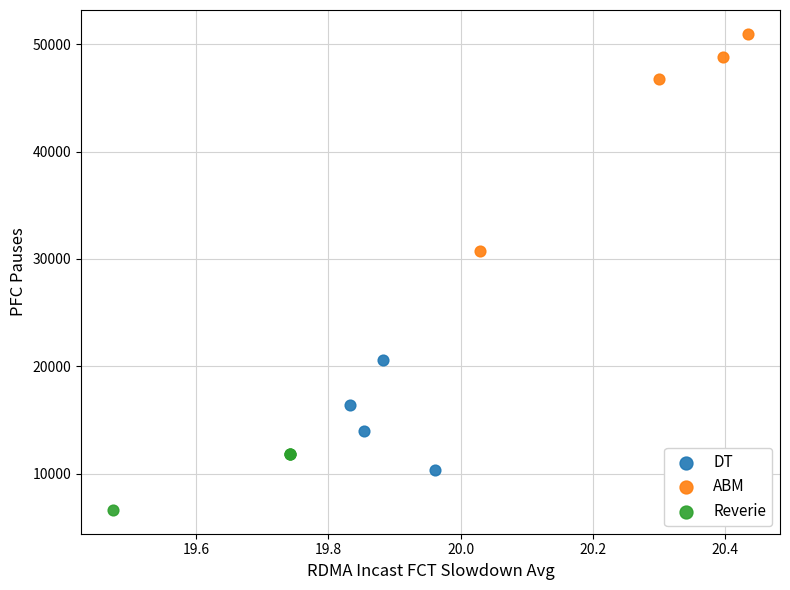

Which series contains the highest Y value?

ABM